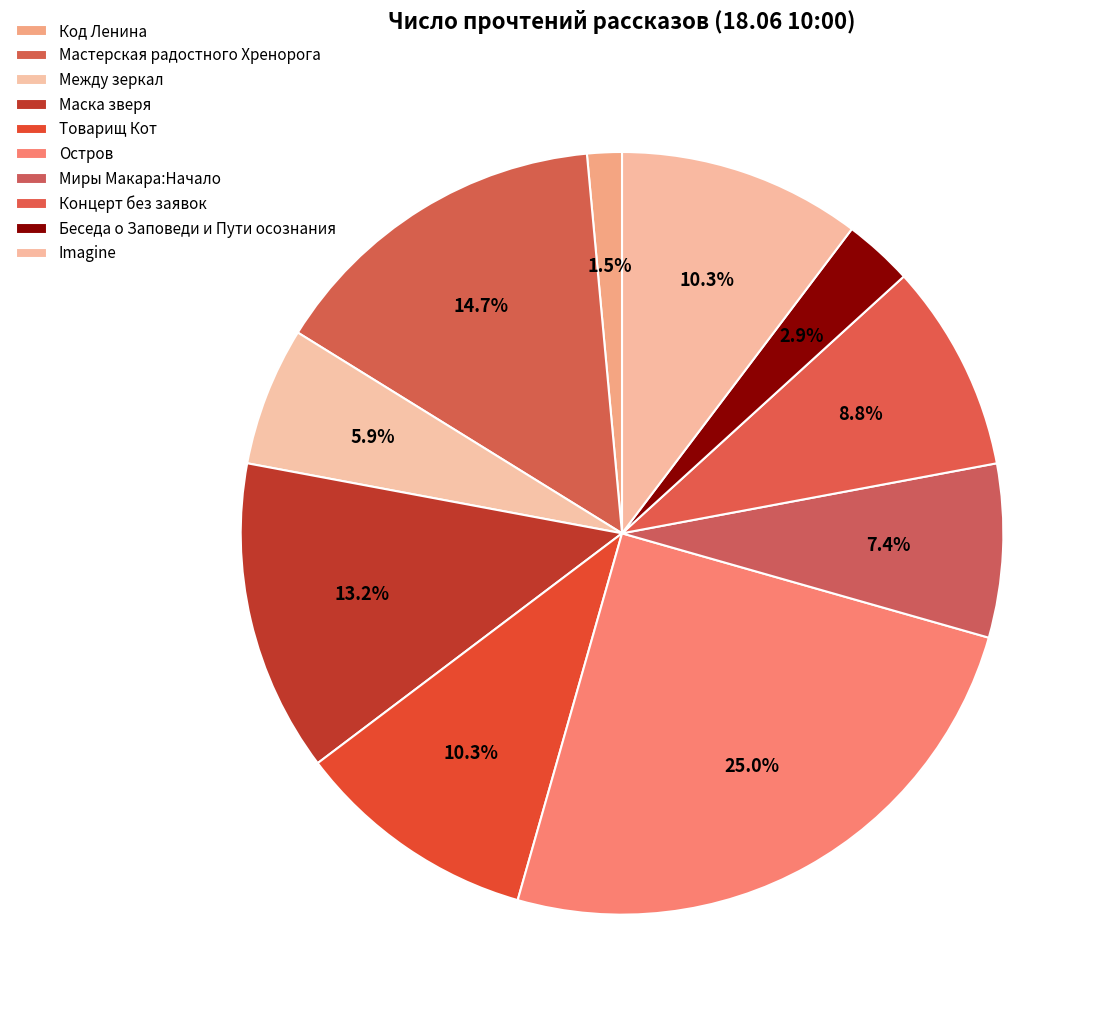

Is there a majority slice in this chart?

No